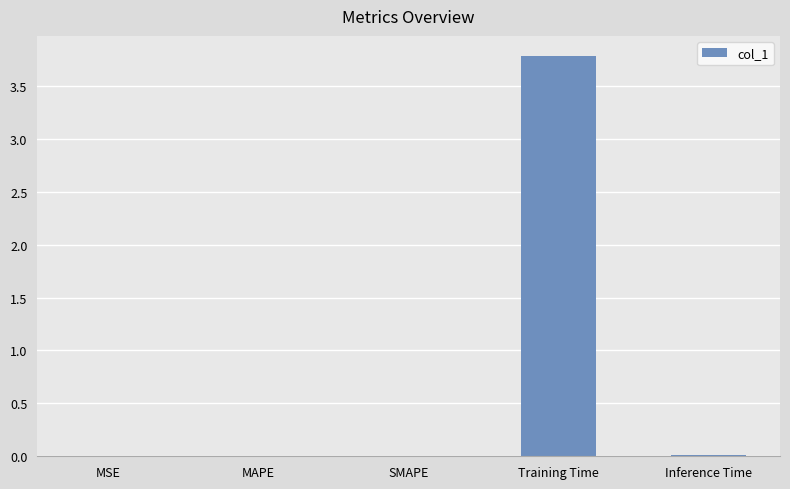

Which has a higher value, Training Time or MAPE?

Training Time